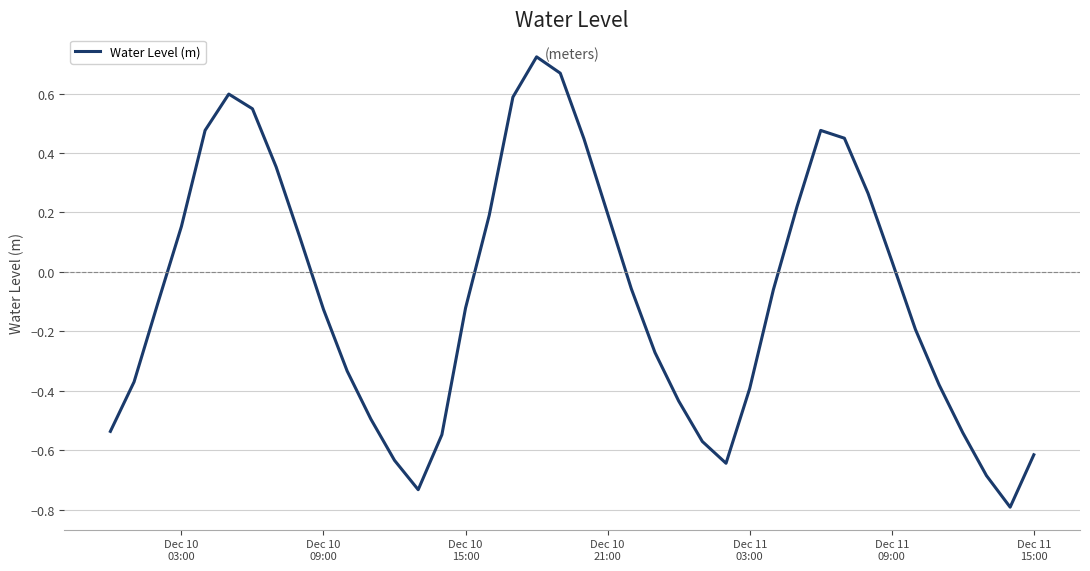

What is the difference between the maximum and minimum values?

1.5